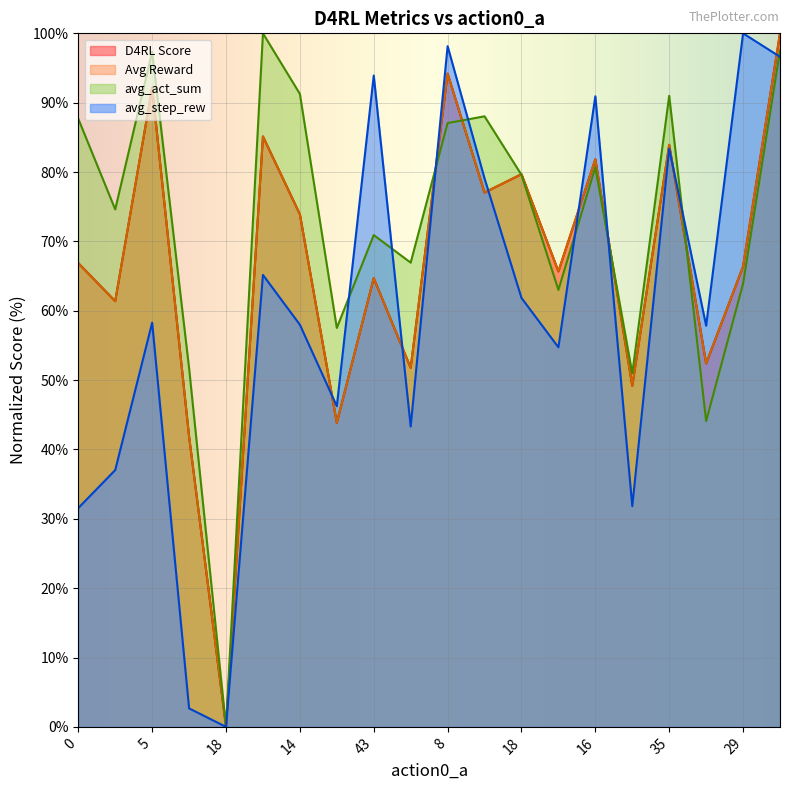

At 16, list the series in order from largest to smallest.

avg_step_rew, D4RL Score, Avg Reward, avg_act_sum